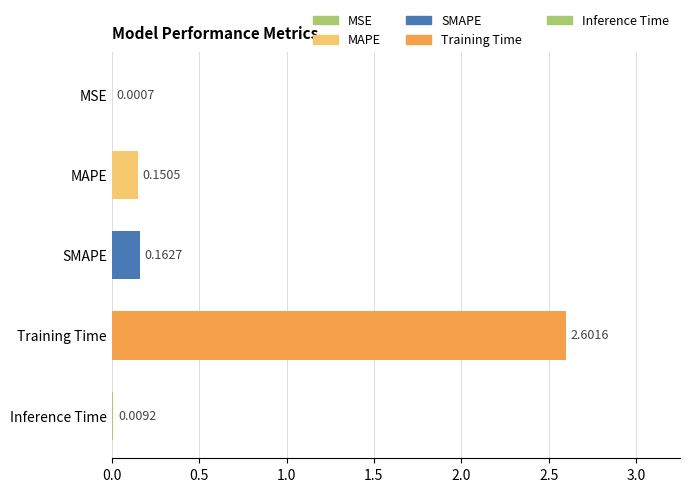

Count the number of data series in this chart.

1